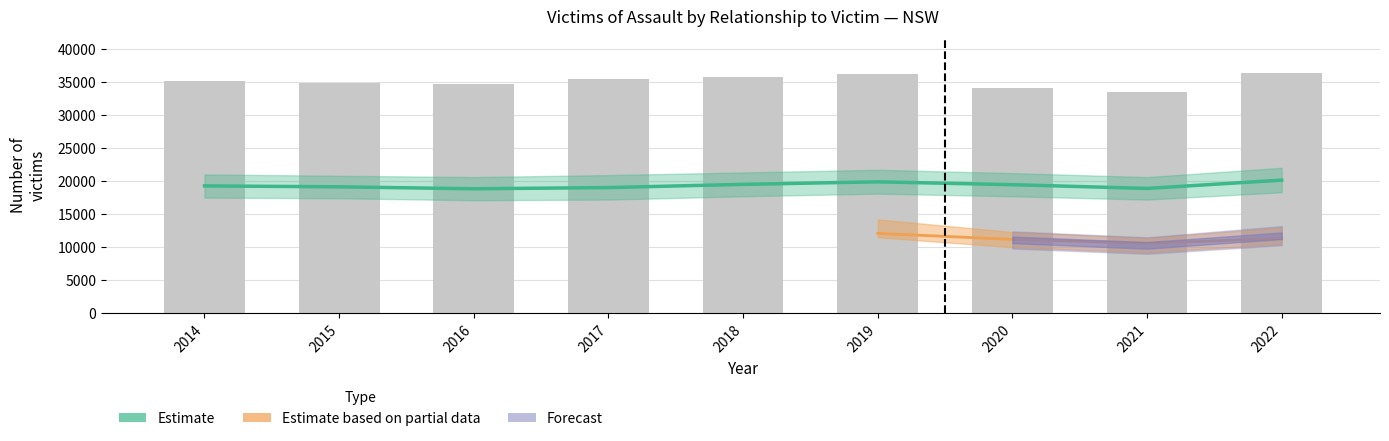

Are the bars grouped side by side (vs. stacked)?

Yes